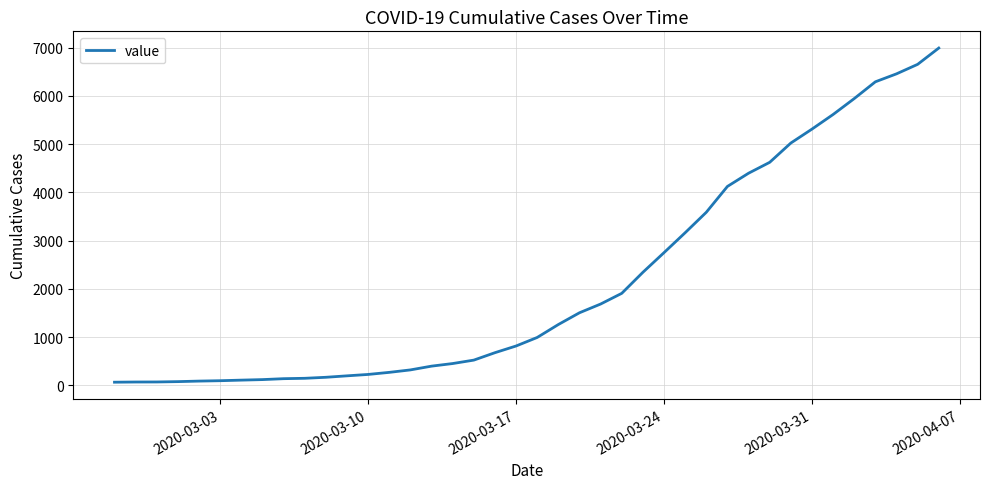

What is the difference between the maximum and minimum values?

6930